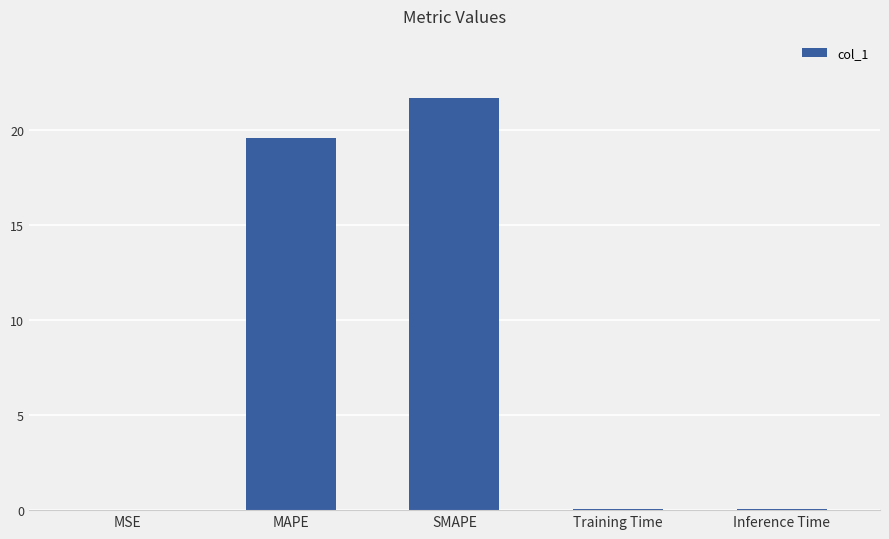

Are the bars horizontal?

No